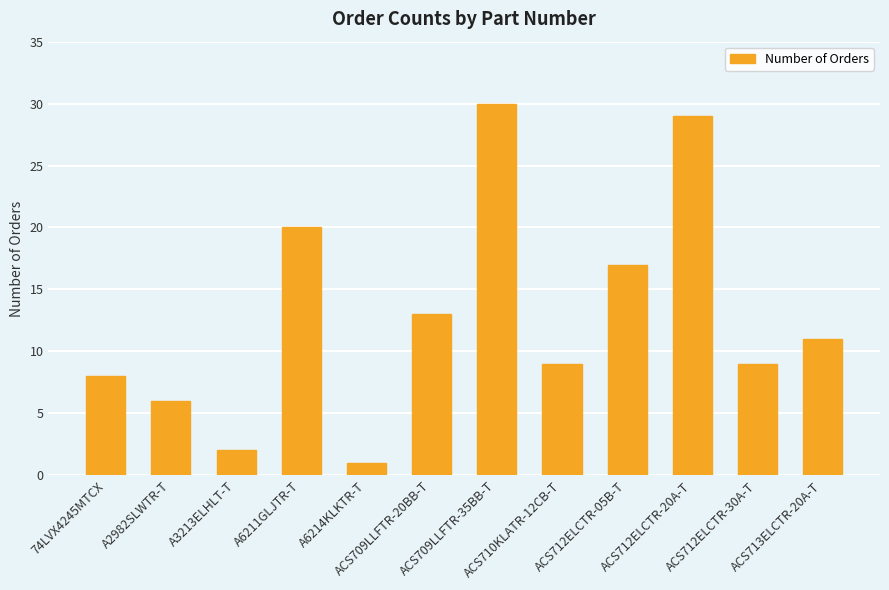

What is the difference between the second highest and minimum values?

28